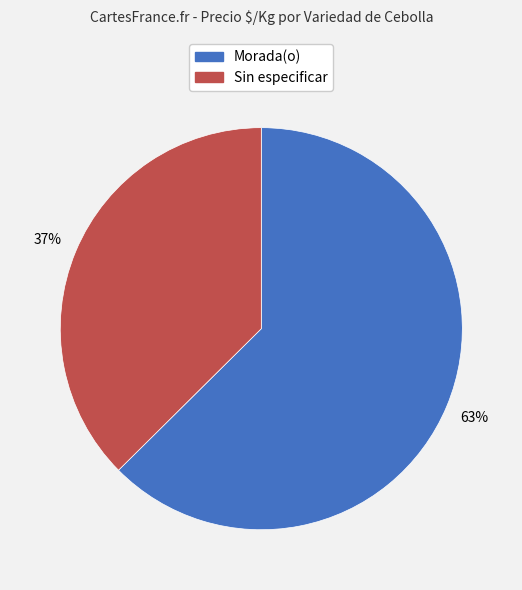

Which slice is the largest?

Morada(o)